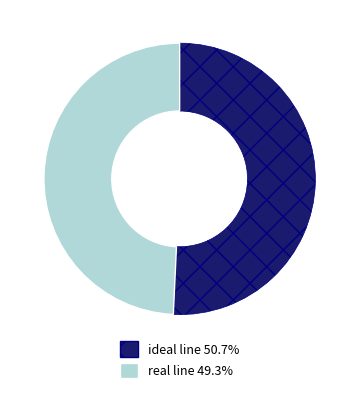

What is the largest slice in the pie chart?

ideal line